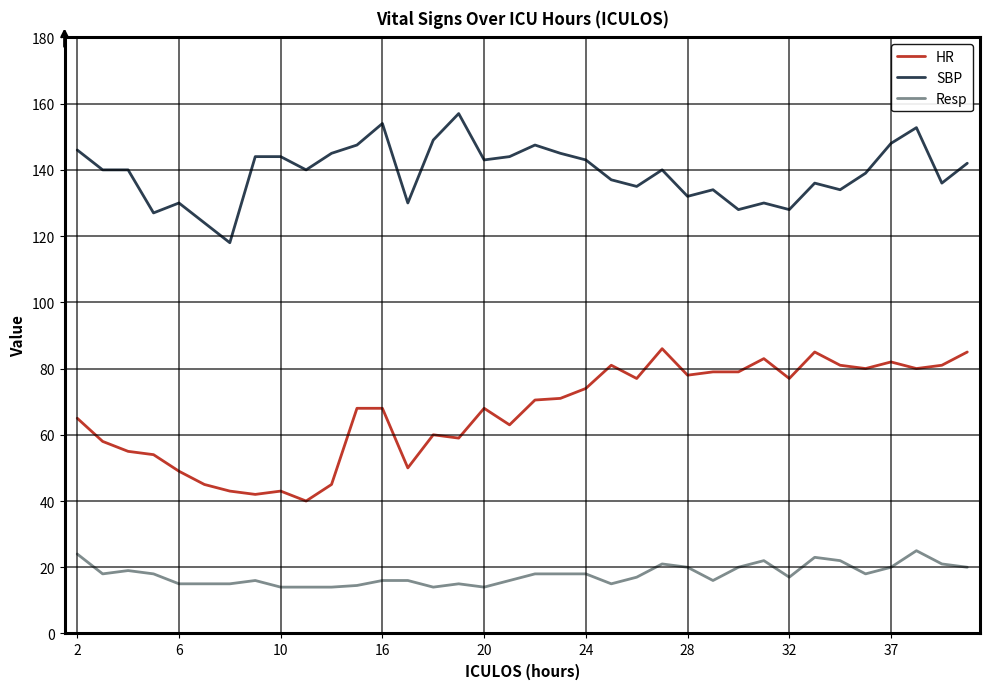

Rank the series by their maximum value, from highest to lowest.

SBP, HR, Resp